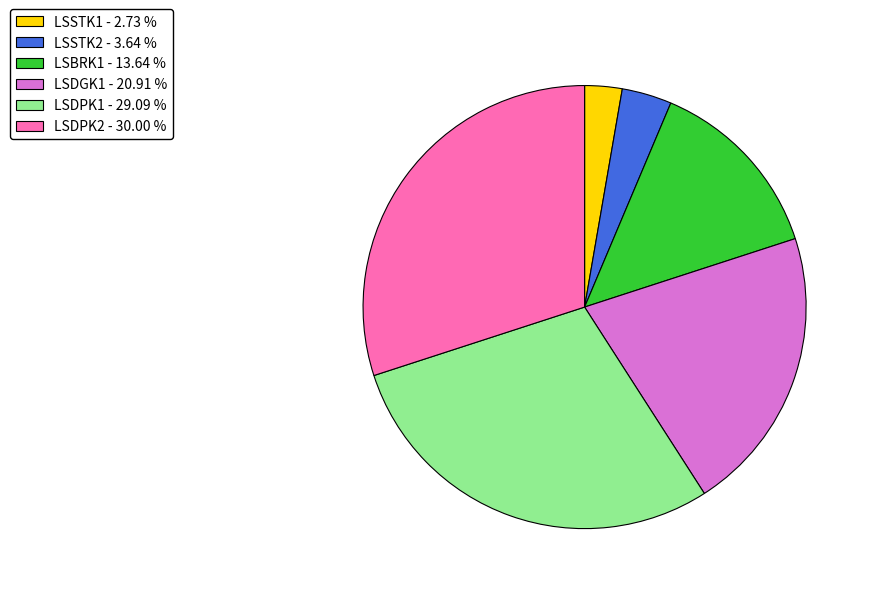

The LSDPK1 slice represents 36% of the pie. True or false?

False